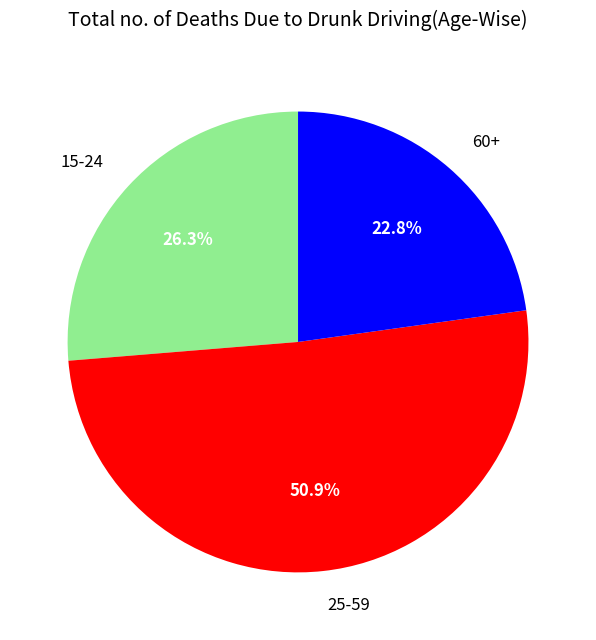

Is the sum of 15-24 and 60+ greater than half?

No